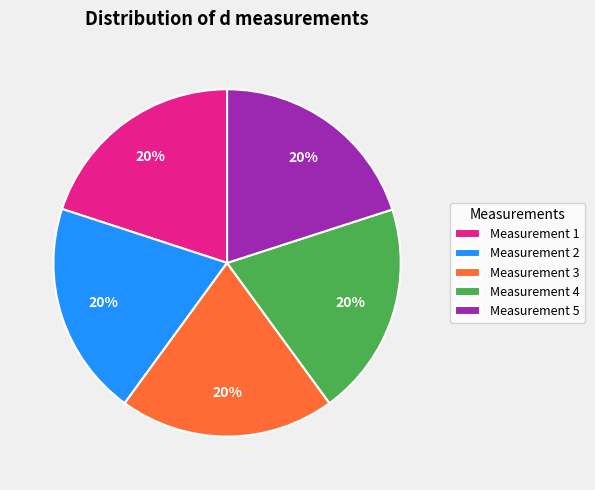

Do Measurement 4 and Measurement 1 together represent more than half of the pie?

No